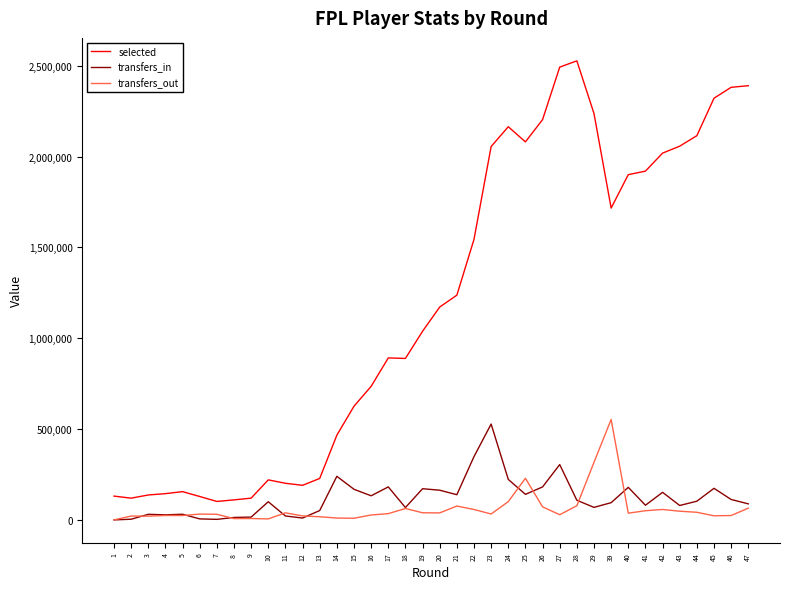

Between 1 and 15, which series saw the biggest shift?

selected